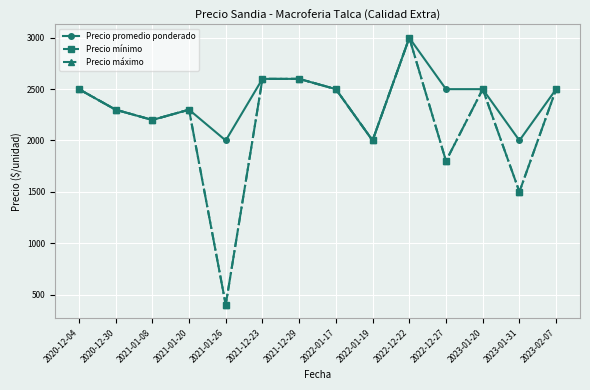

How many lines are shown in the chart?

3